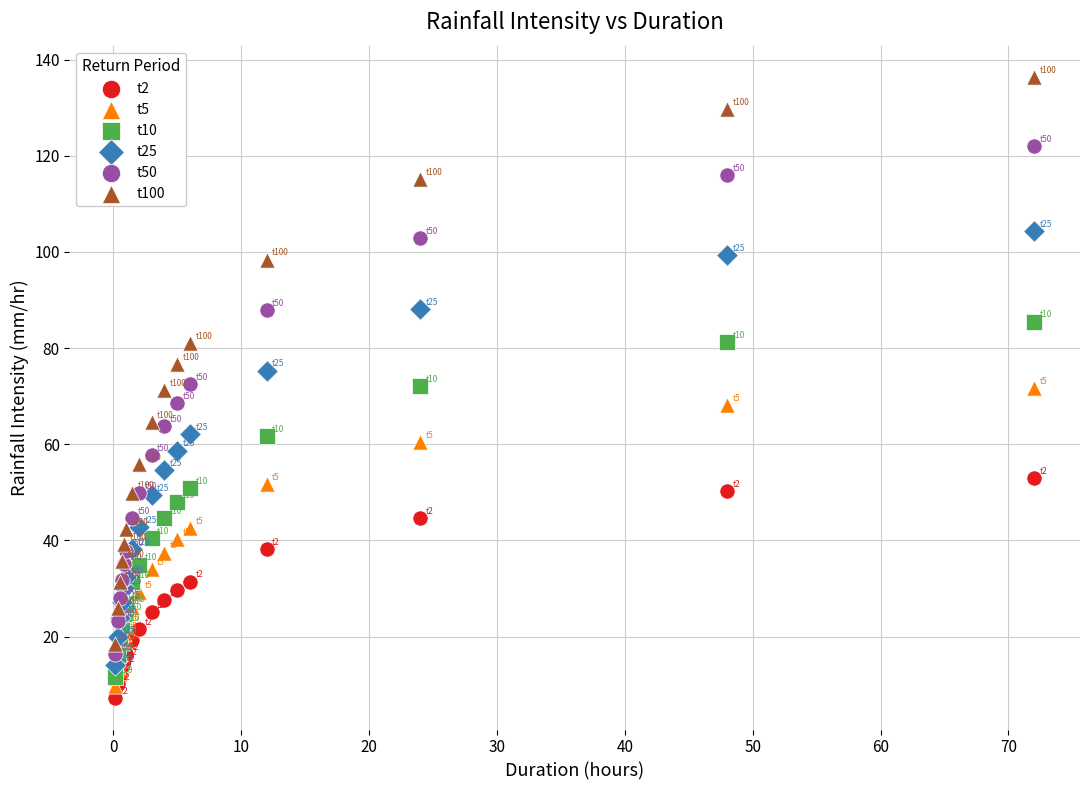

What are all the series names shown in the legend?

t2, t5, t10, t25, t50, t100